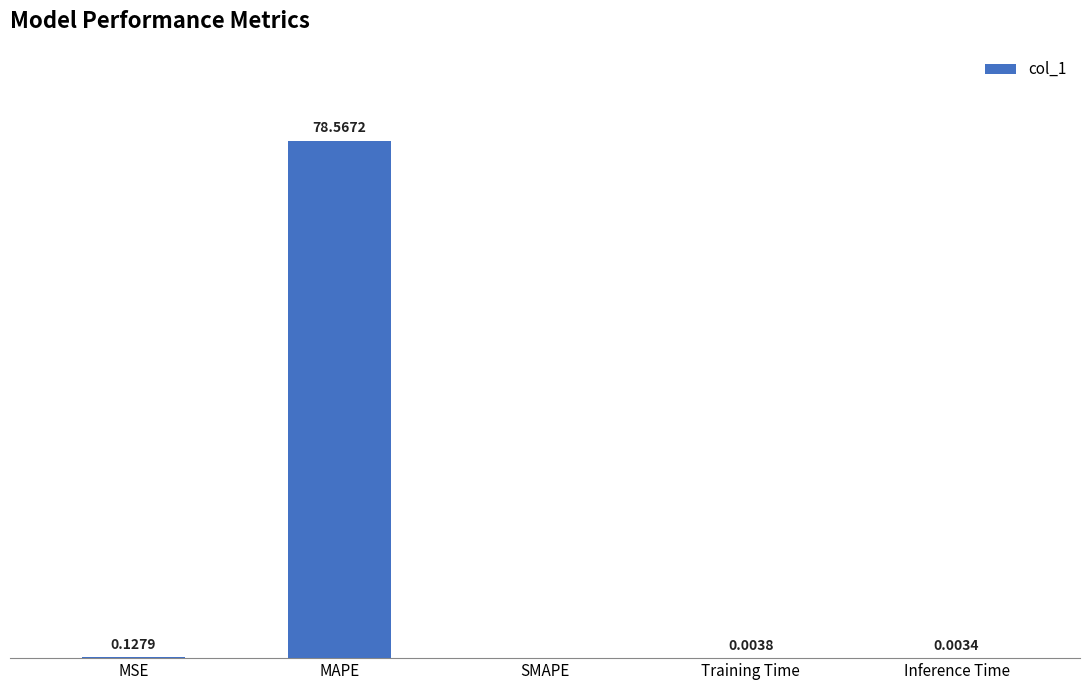

Which has a higher value, MSE or SMAPE?

MSE